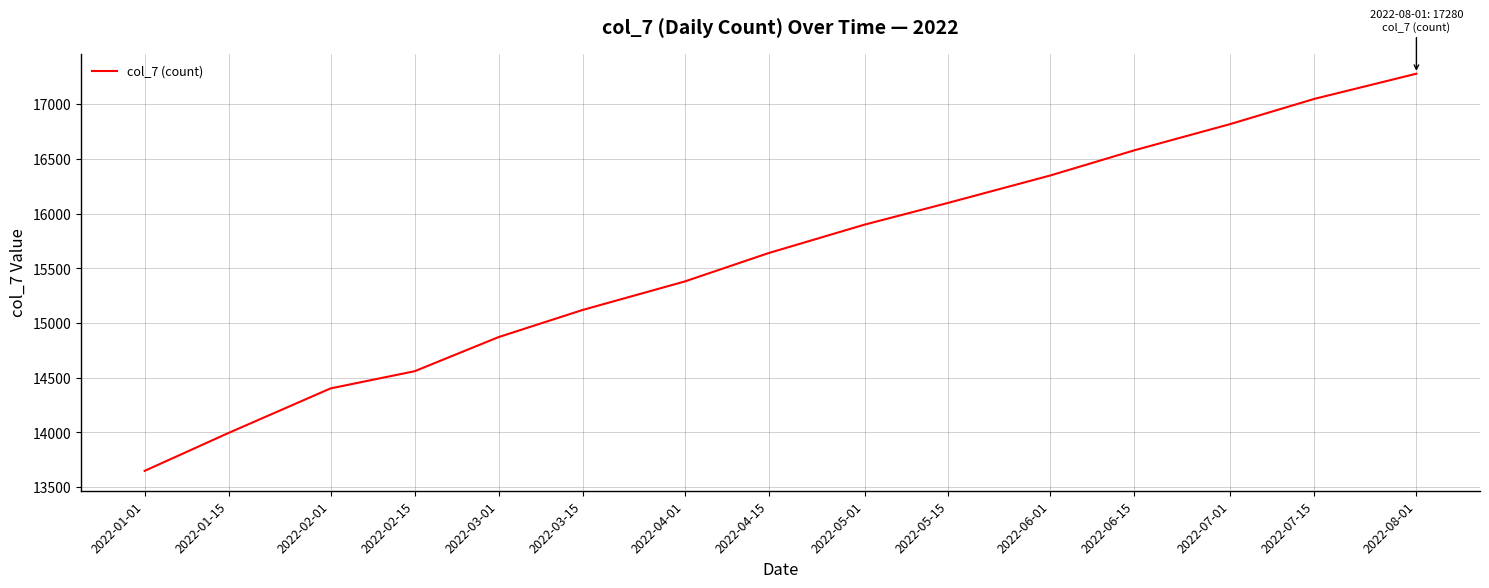

What is the maximum value shown in the chart?

17280